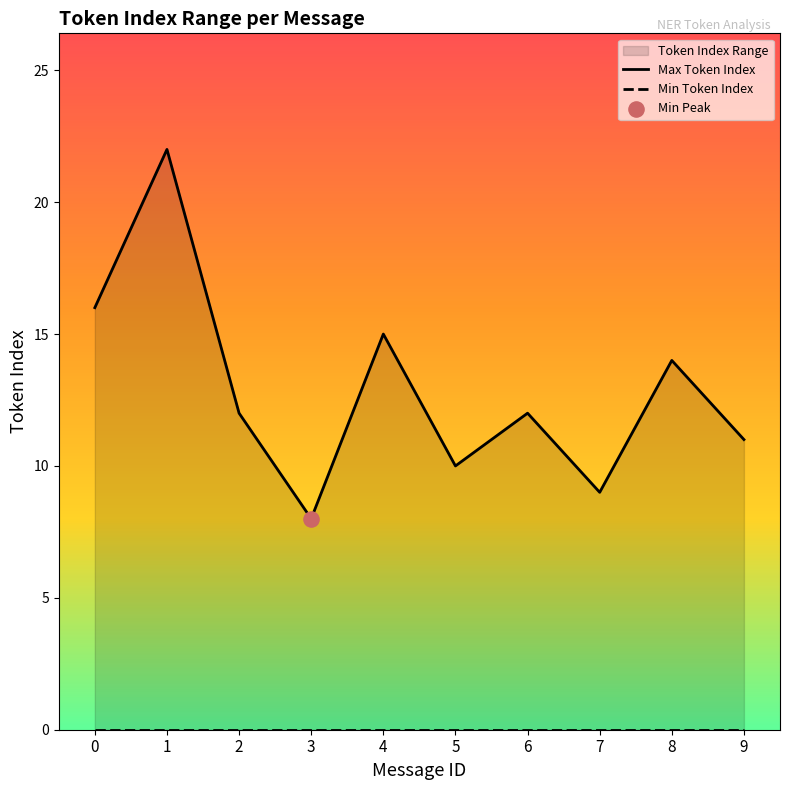

Approximately how many times larger is the value at 6 compared to 8?

0.9